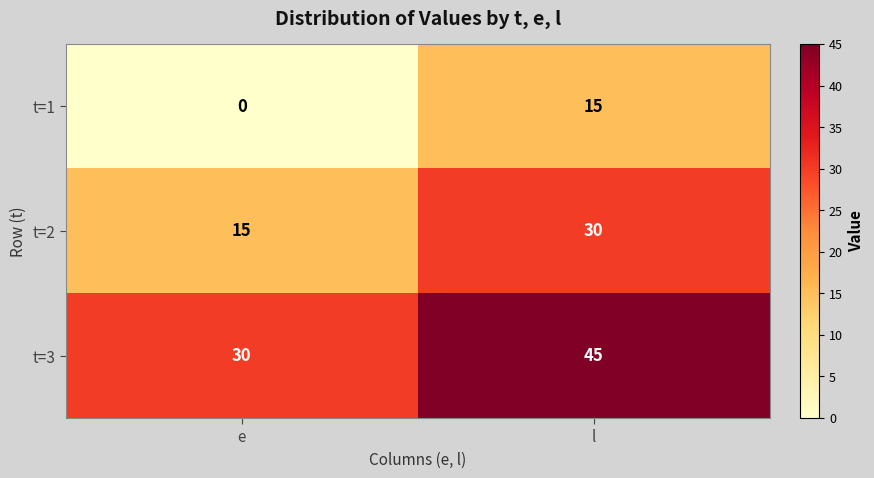

What is the difference between the maximum and minimum values in the t=3 series?

15